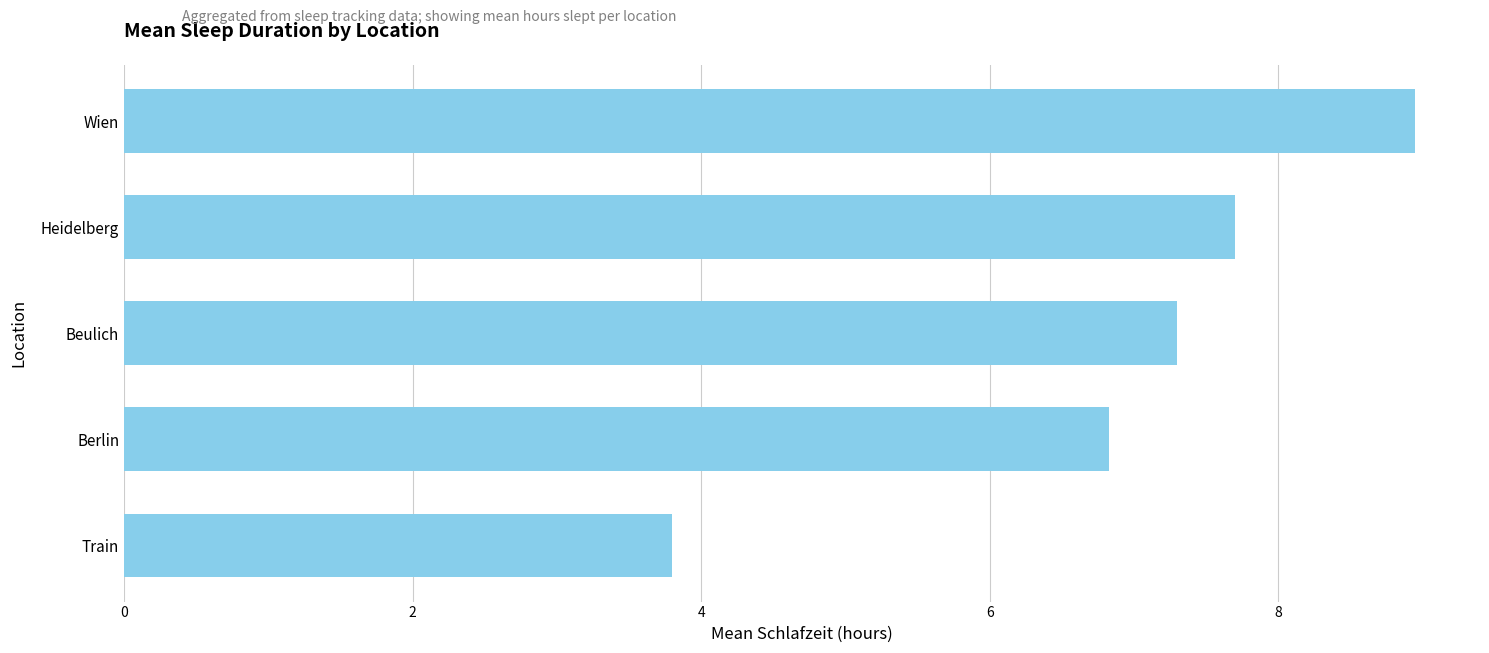

Where is the data nearest to the value 6?

Berlin